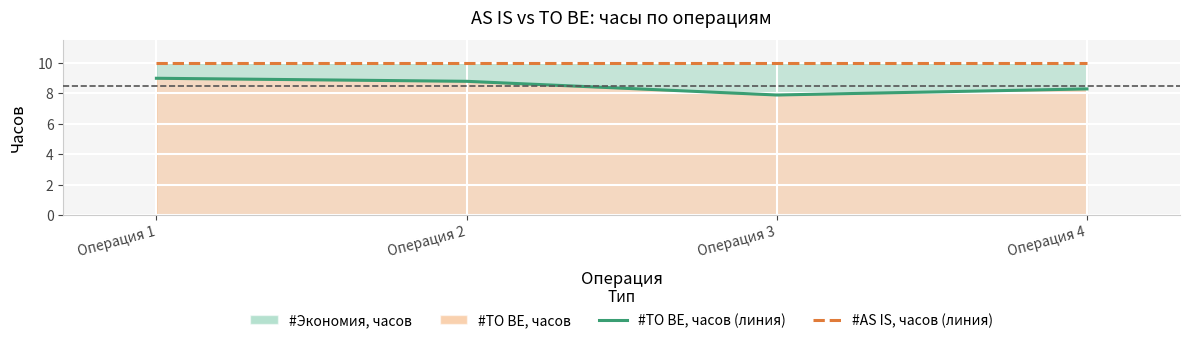

Rank the series at Операция 2 from highest to lowest value.

#AS IS, часов (линия), #TO BE, часов (линия)